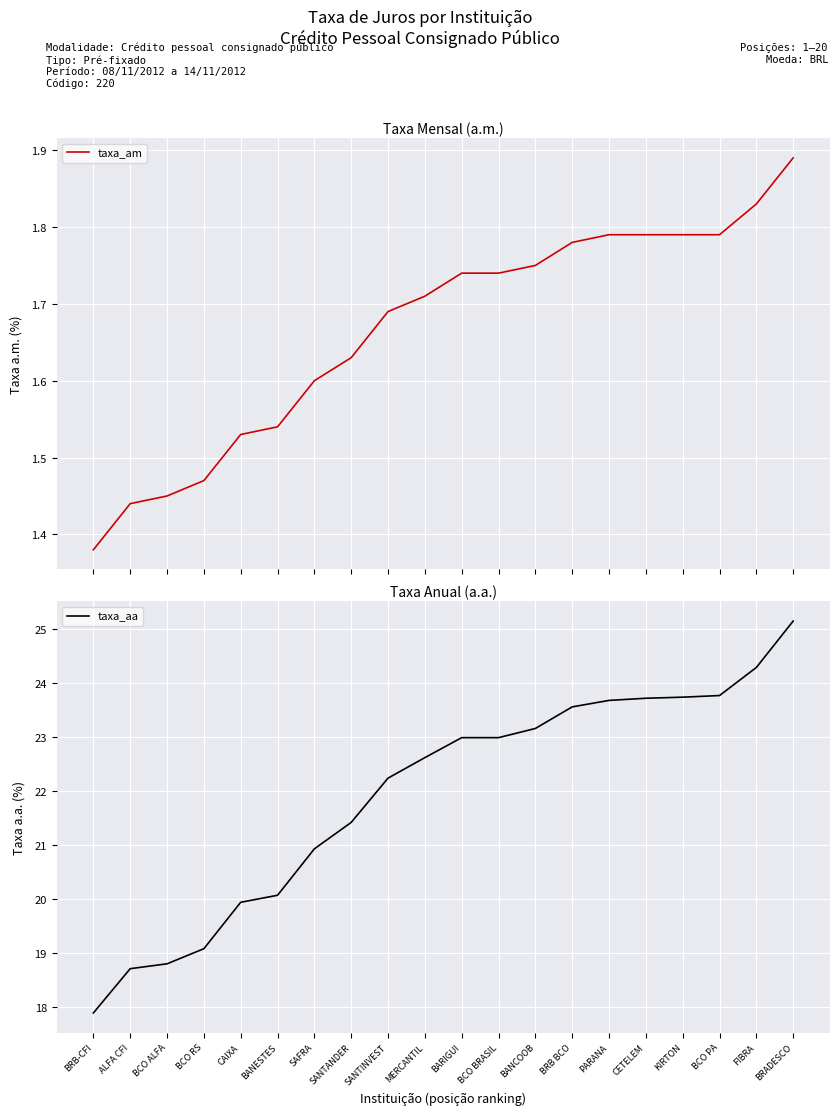

The taxa_aa series shows 23.0 at BCO BRASIL. True or false?

True